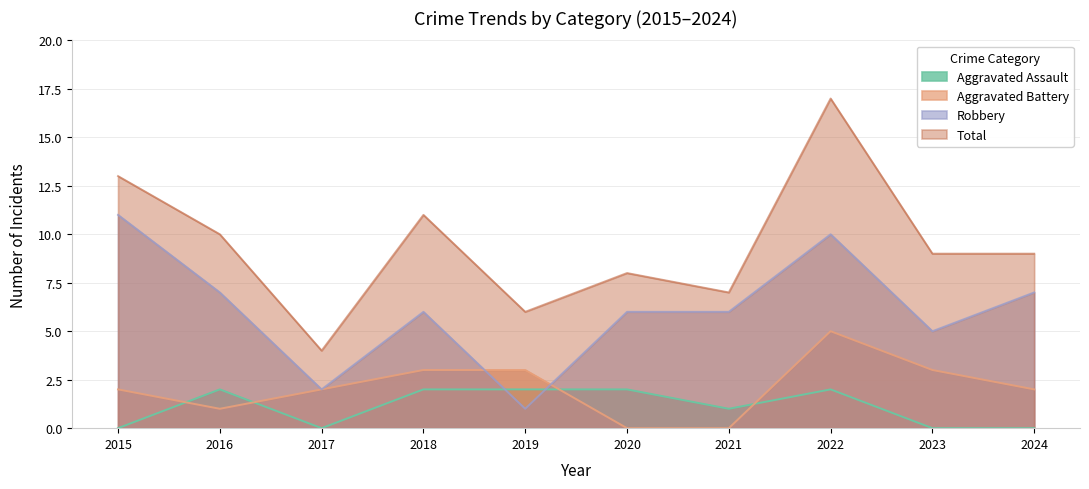

True or false: Aggravated Assault has a value of 0 at 2015.

True